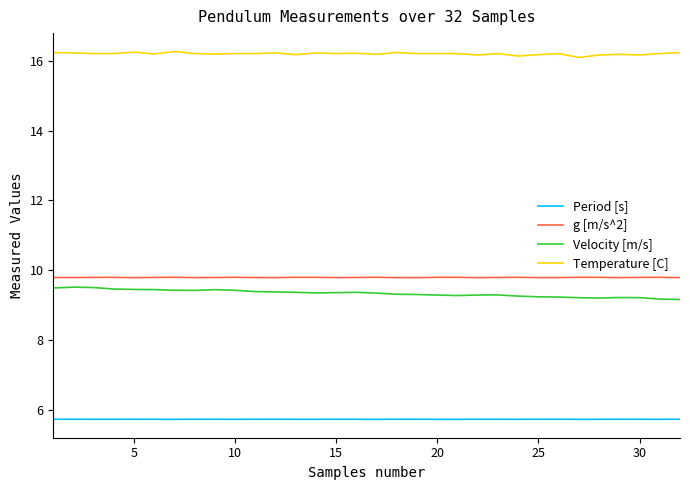

True or false: g [m/s^2] and Temperature [C] intersect in this chart.

False